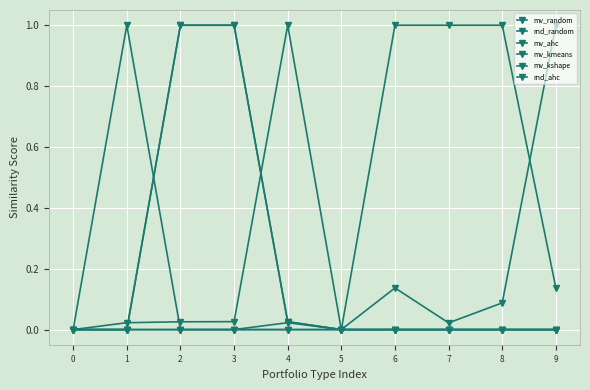

How many distinct data groups are displayed?

6